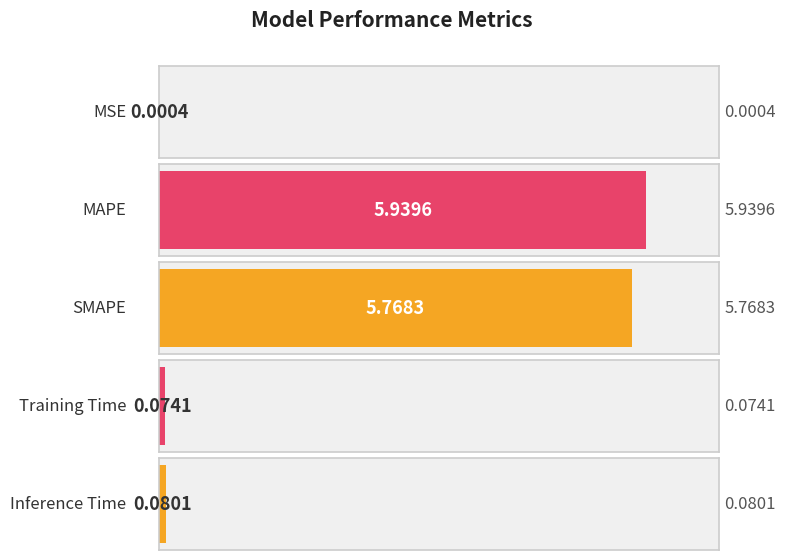

What is the sum of the values at Training Time and MAPE?

6.0